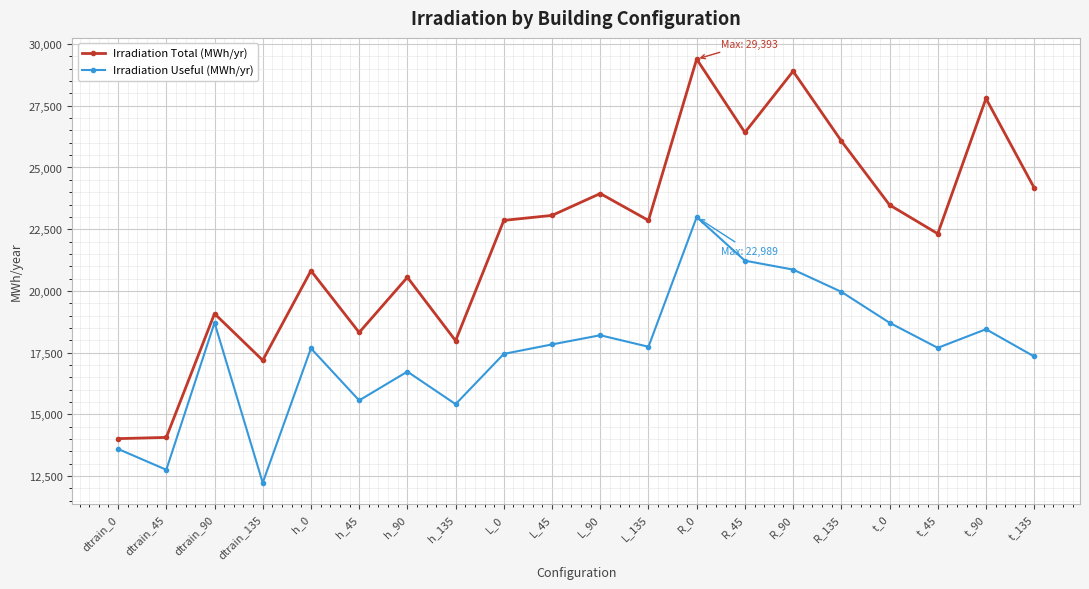

How many lines are shown in the chart?

2